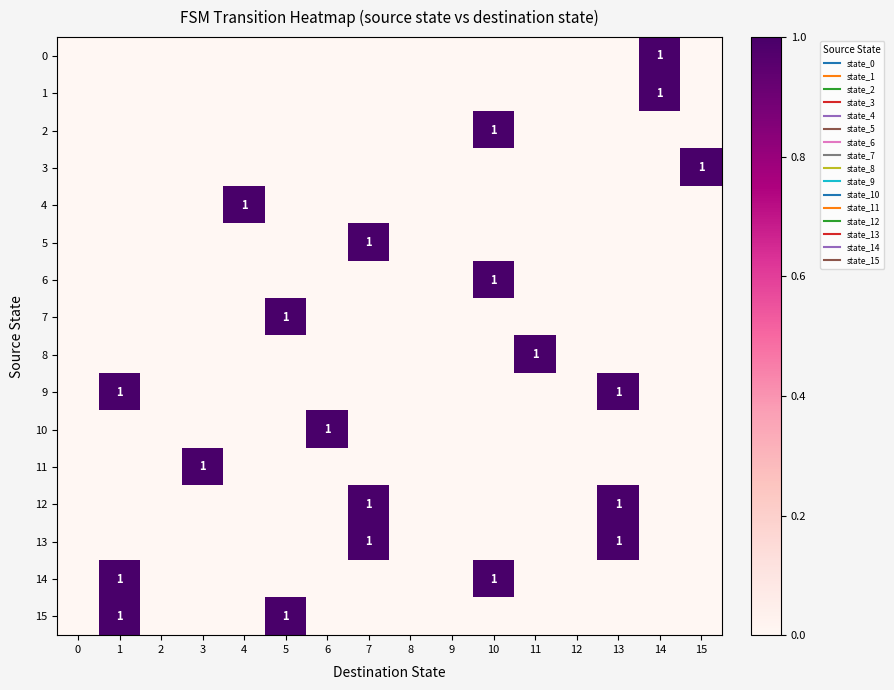

At how many categories does at least one series exceed 0?

11